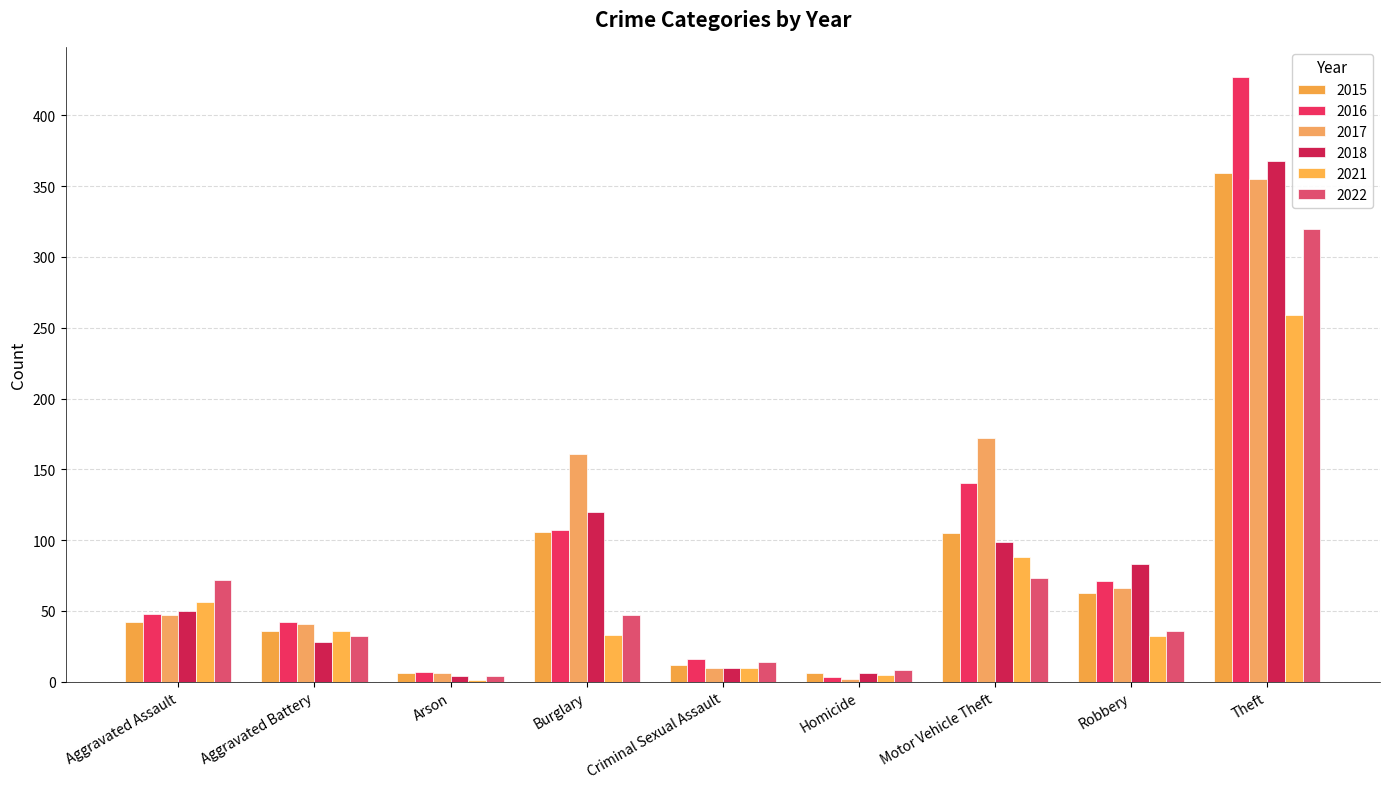

Count the number of data series in this chart.

6